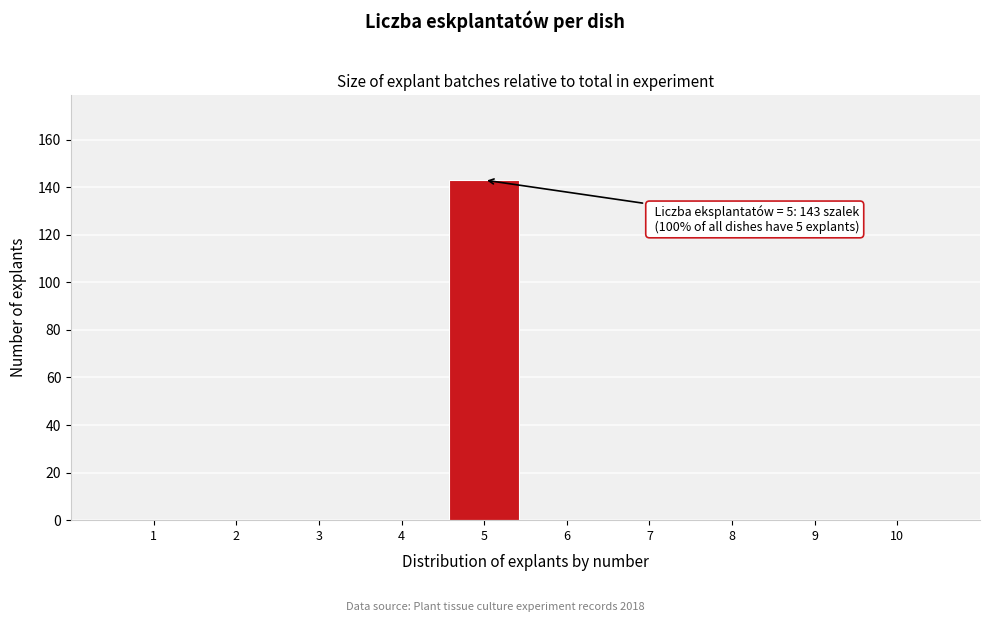

Which range on the x-axis has the tallest bar?

4.5 to 5.5